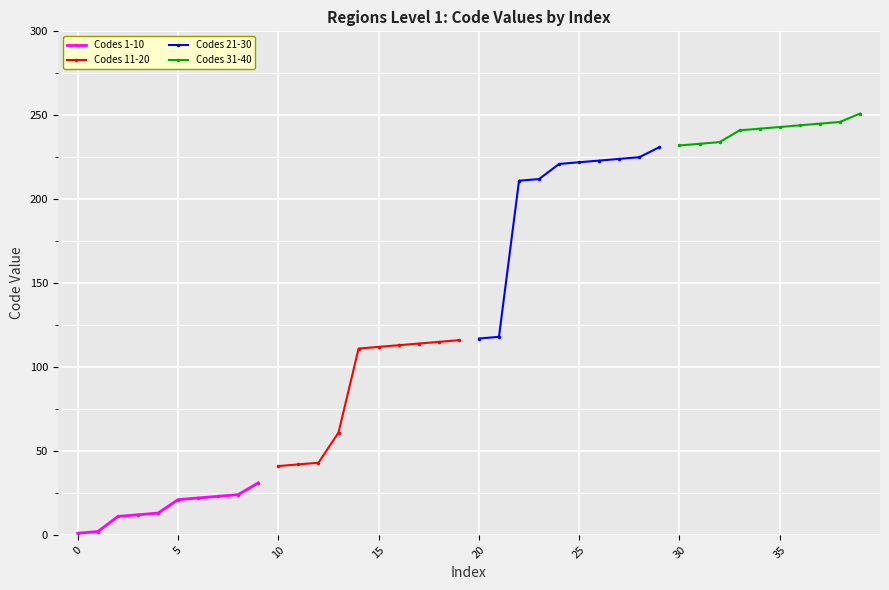

How many data points in Codes 31-40 are less than 243?

5